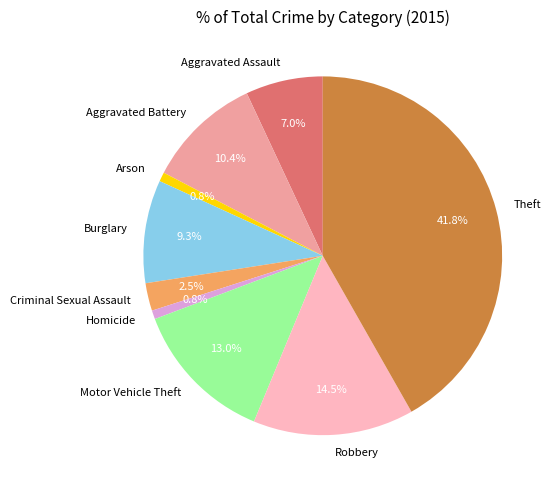

The Criminal Sexual Assault slice represents 8% of the pie. True or false?

False